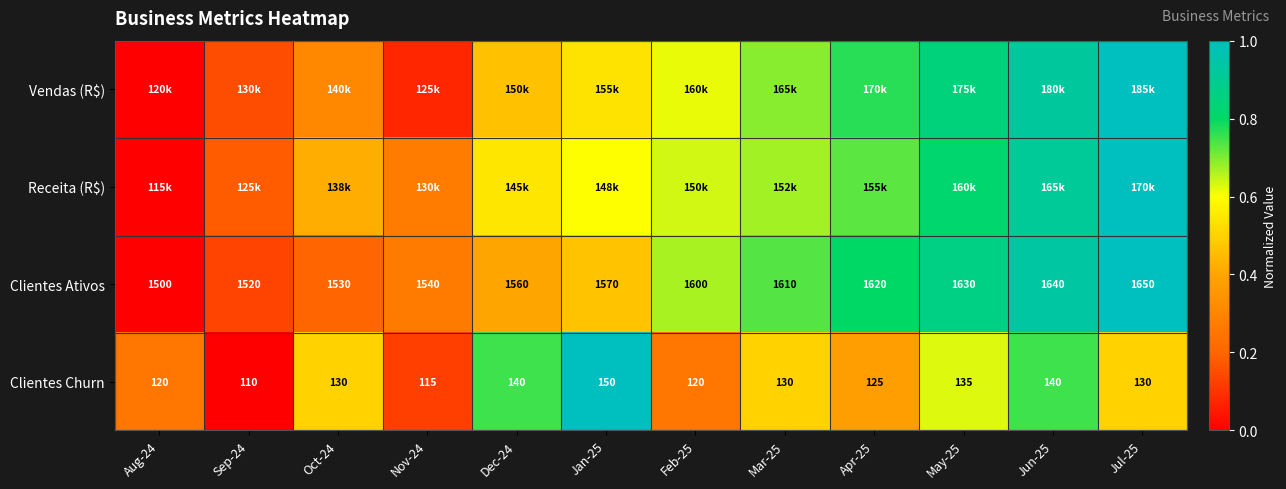

Which series changed the most between Dec-24 and Jun-25?

Clientes Ativos